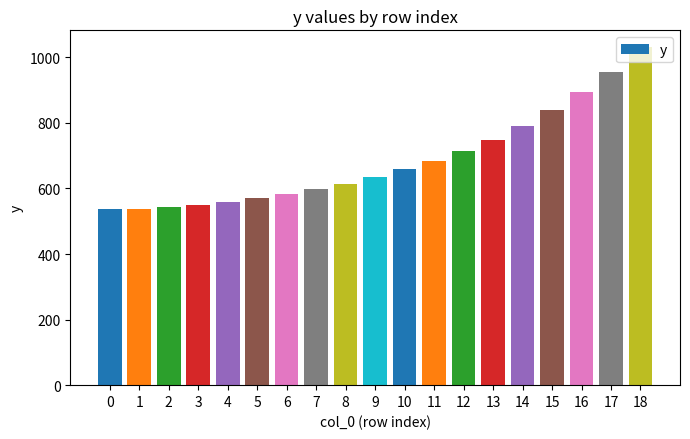

What is the change in value from 4 to 10?

+99.2